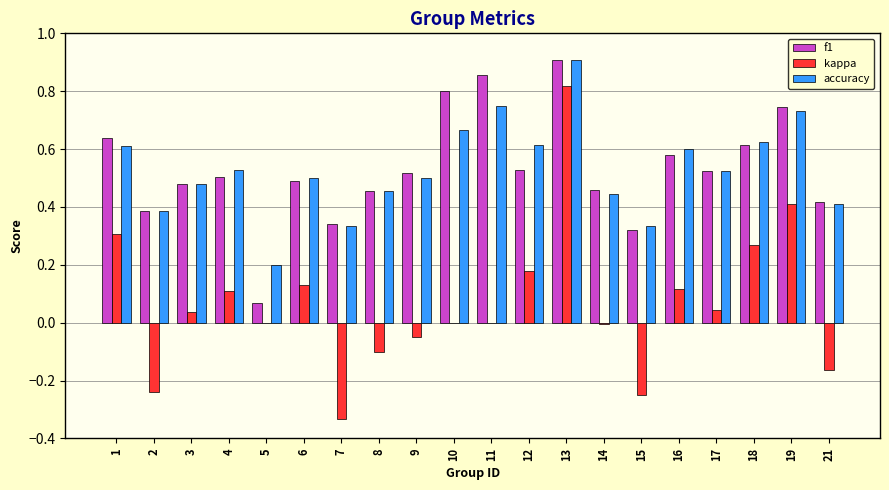

At which category is the sum across all series the highest?

13